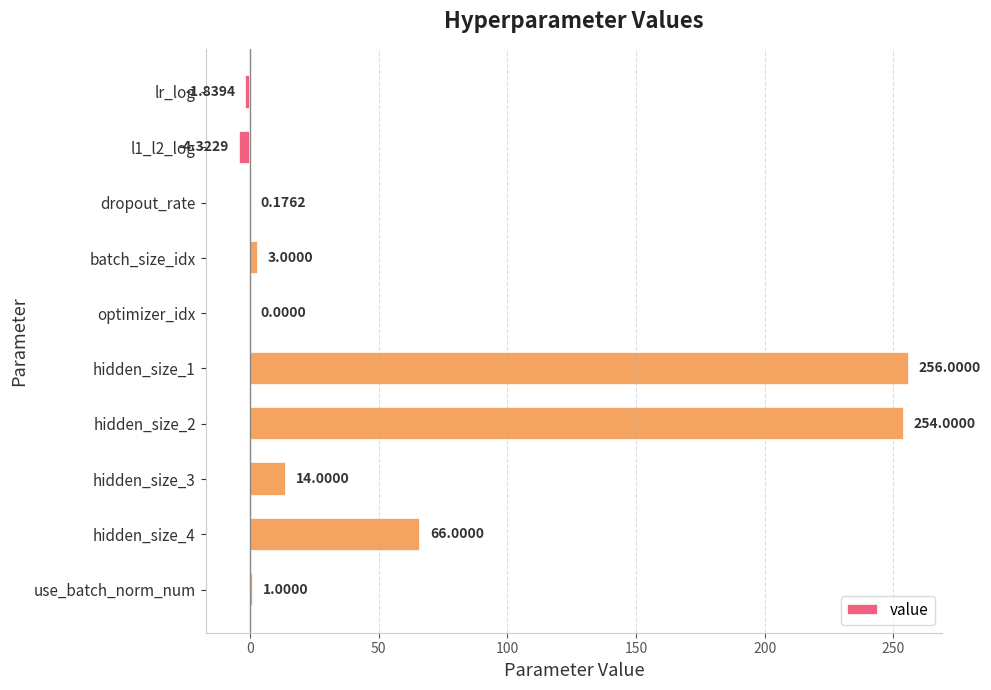

Between optimizer_idx and hidden_size_3, which is larger?

hidden_size_3